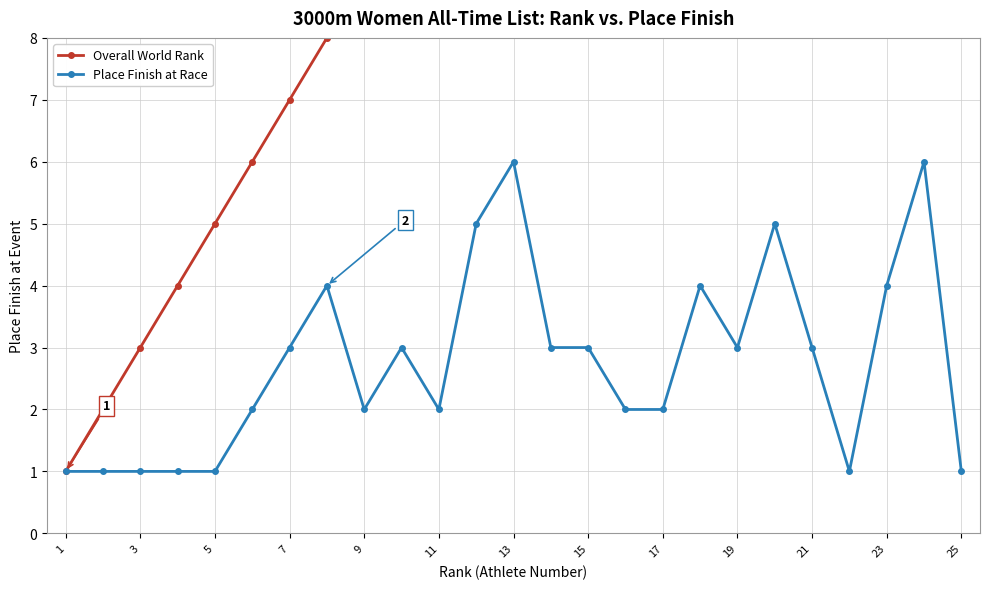

Rank the series by their maximum value, from lowest to highest.

Place Finish at Race, Overall World Rank